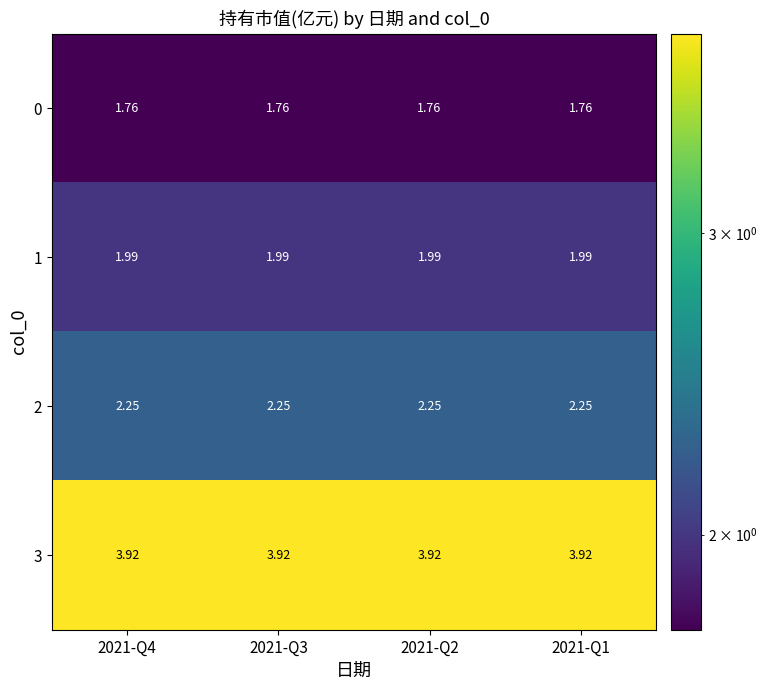

Is the value of 3 at 2021-Q2 greater than the value of 1 at 2021-Q4?

Yes